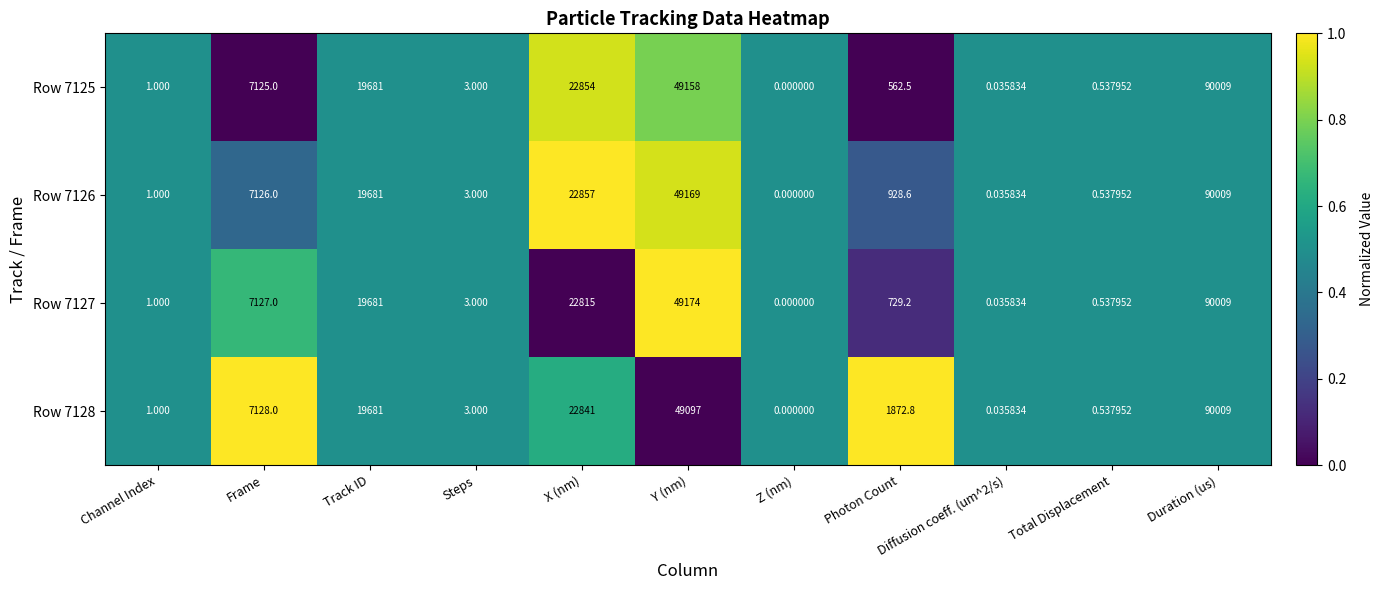

Where does the Row 7126 series first go above 928?

Frame